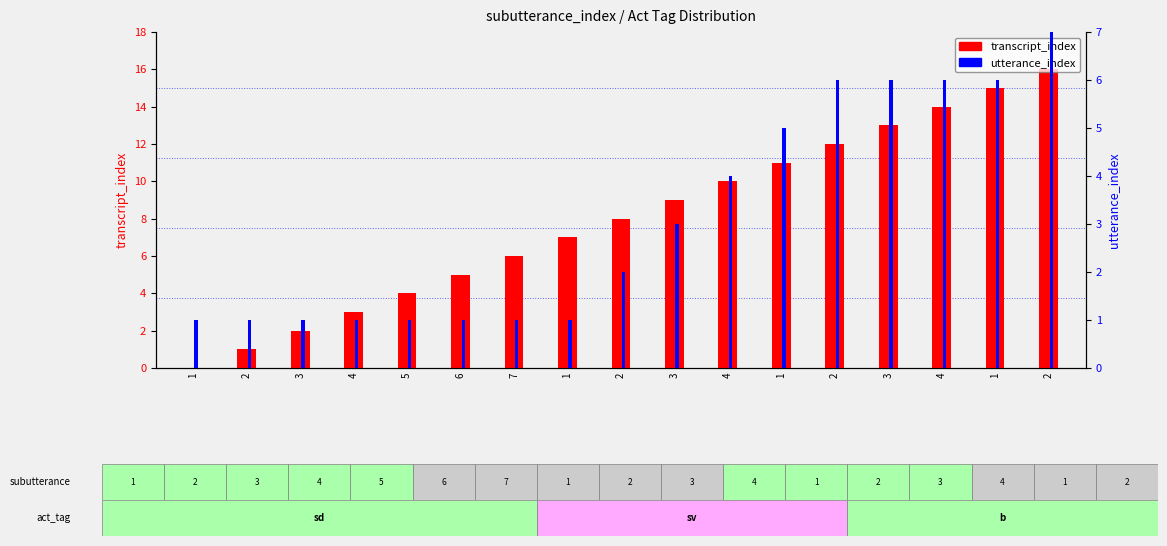

Where is utterance_index nearest to the value 4?

4